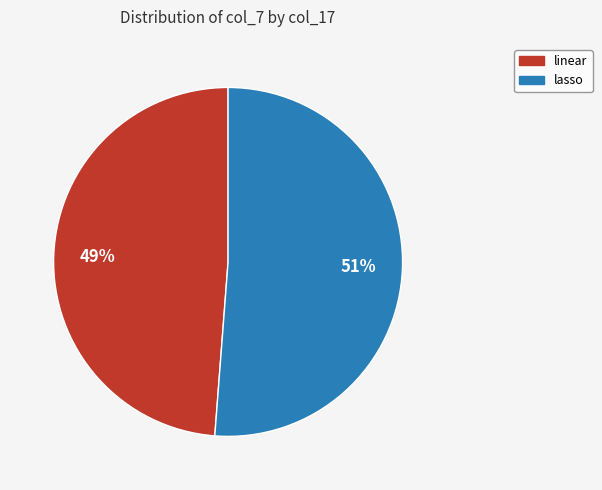

To the nearest percent, what is the difference between the lasso and linear slice percentages?

2%